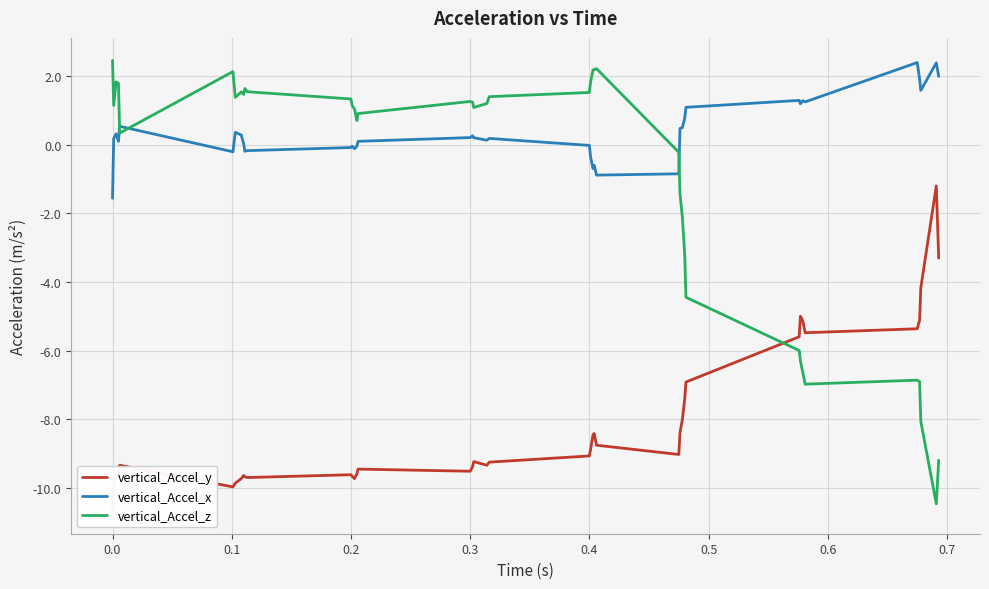

What is the lowest value of the vertical_Accel_z series?

-10.5